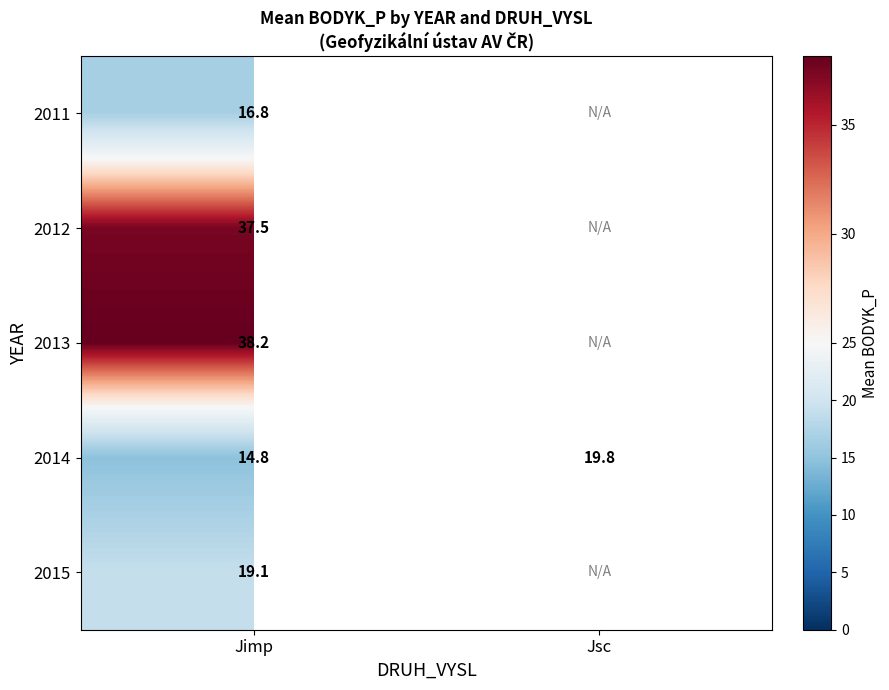

Rank the categories by 2014 value from highest to lowest.

Jsc, Jimp